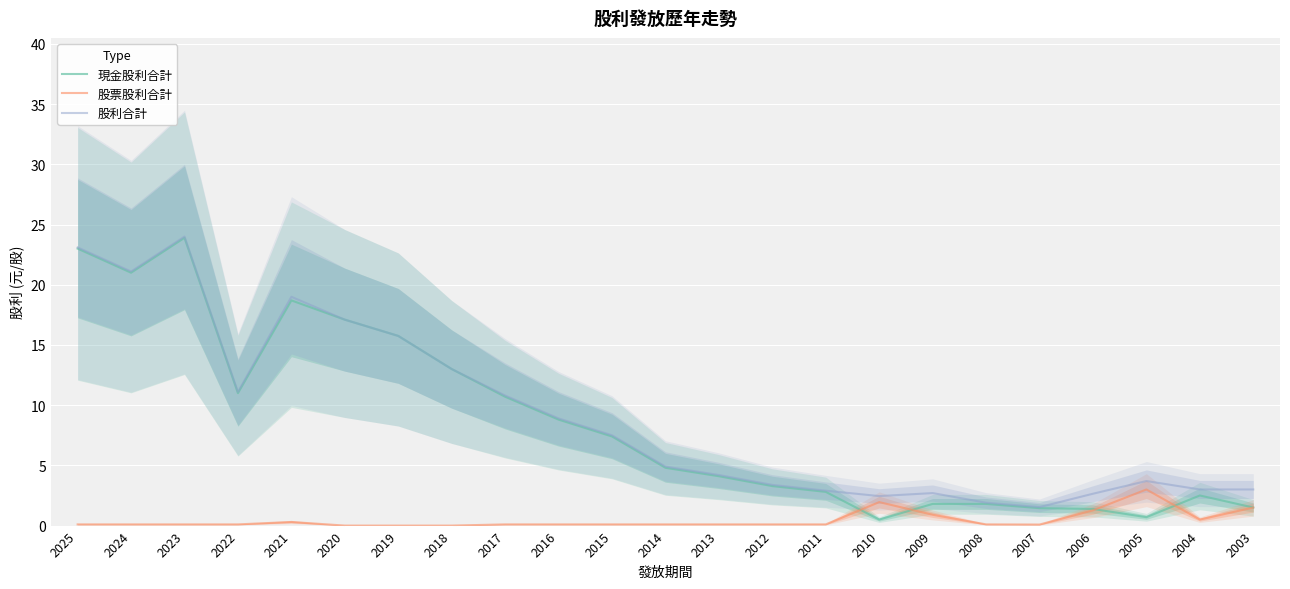

In 股利合計, how many points are lower than both neighbors (excluding endpoints)?

4